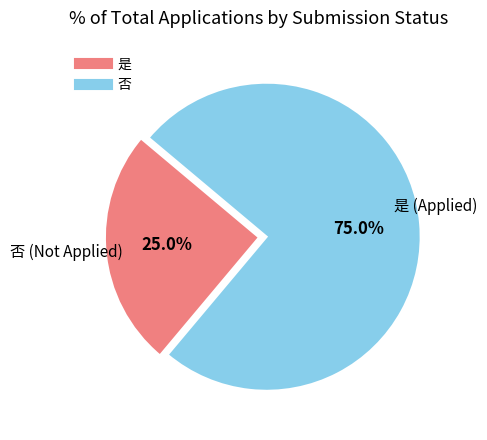

To the nearest percent, what is the difference between the largest and smallest slice percentages?

50%